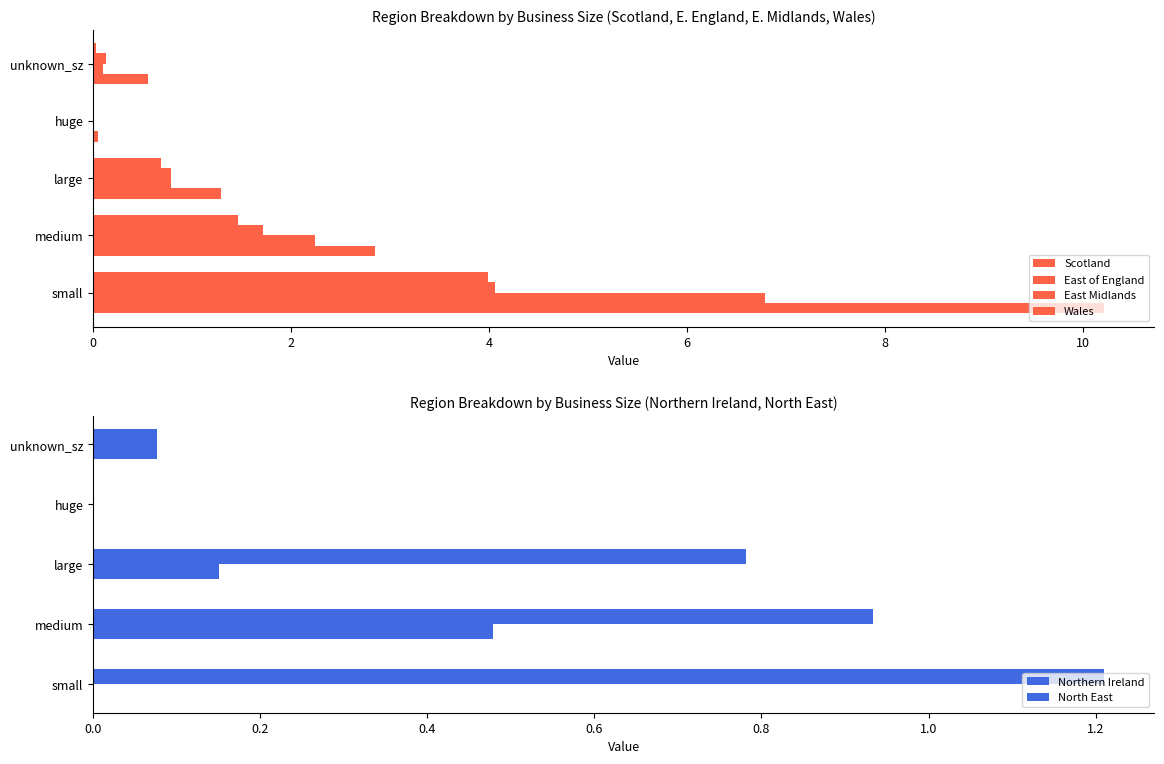

Which series changed the most between 0 and 8?

Scotland